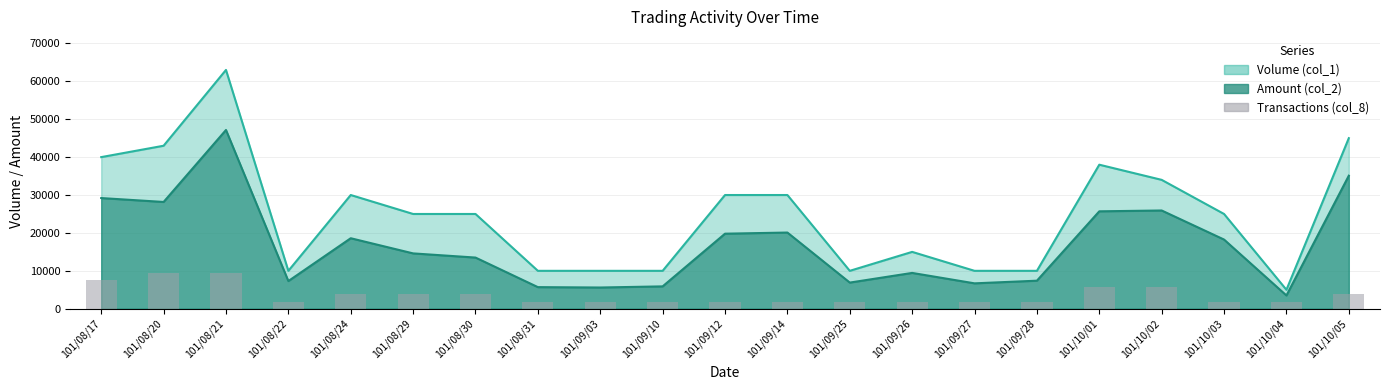

Which has a higher value, 101/08/31 or 101/08/29?

101/08/29